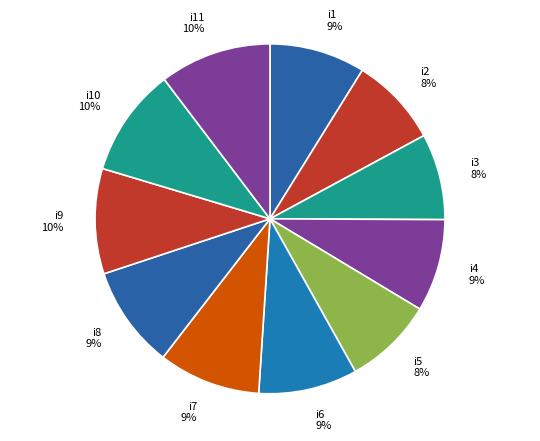

What is the ratio of the value at i4 to the value at i10?

0.9